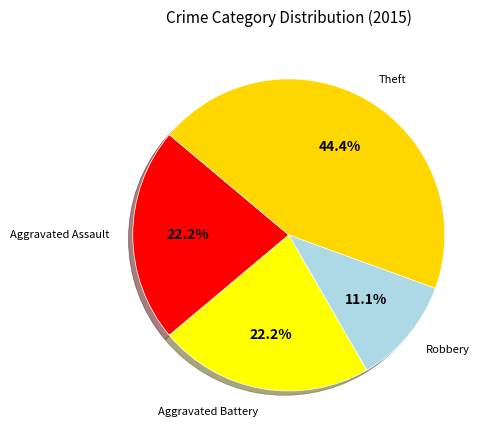

How many slices are in this pie chart?

4